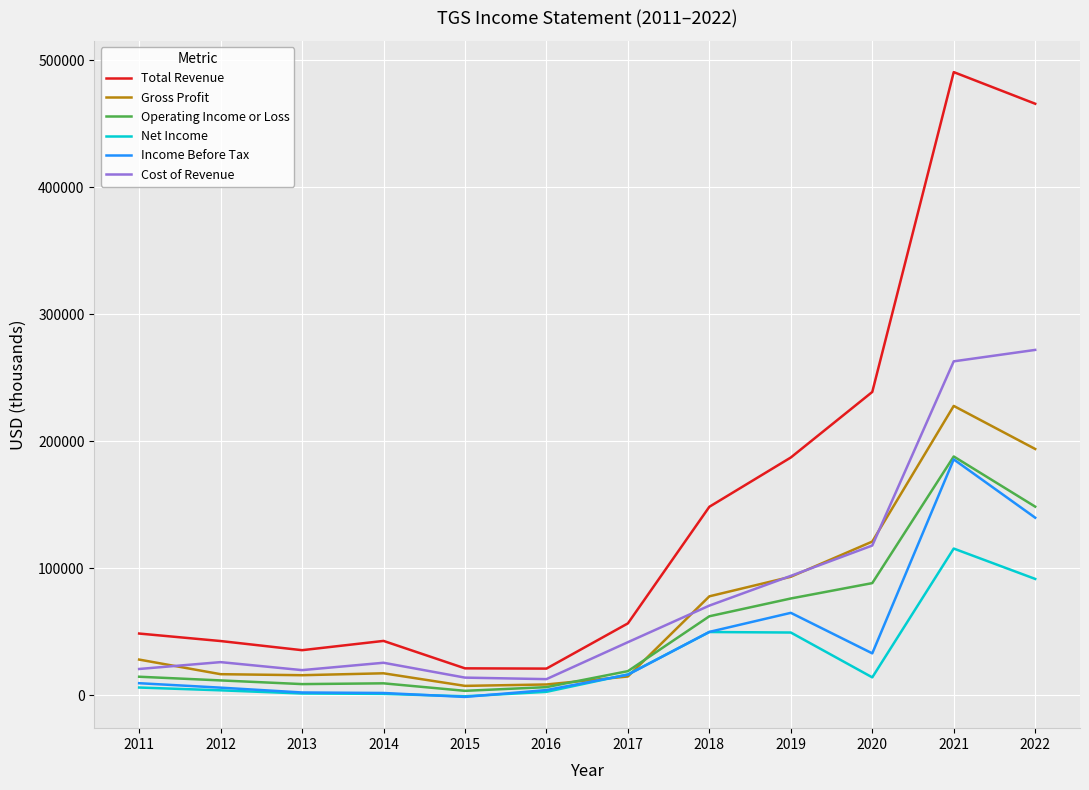

True or false: Total Revenue and Operating Income or Loss cross at least once.

False